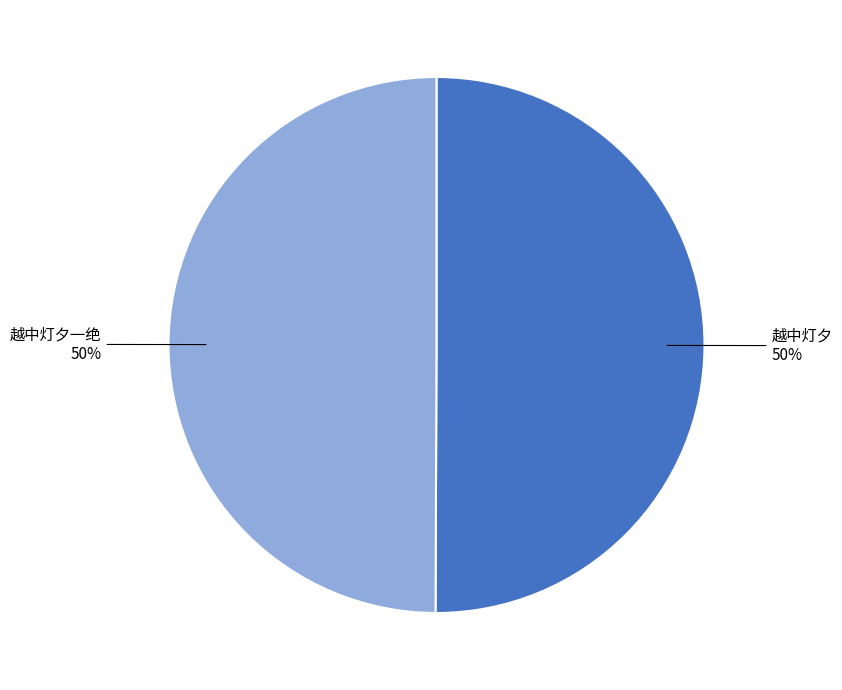

Count the number of slices in the pie.

2